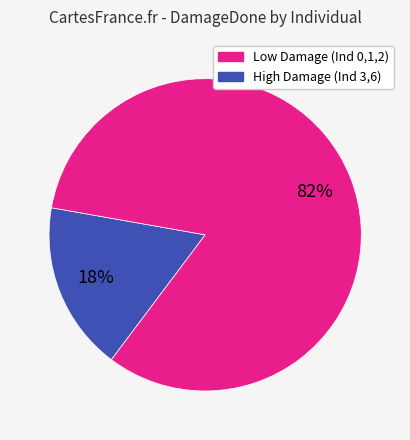

Is there any slice that represents more than half of the pie?

Yes